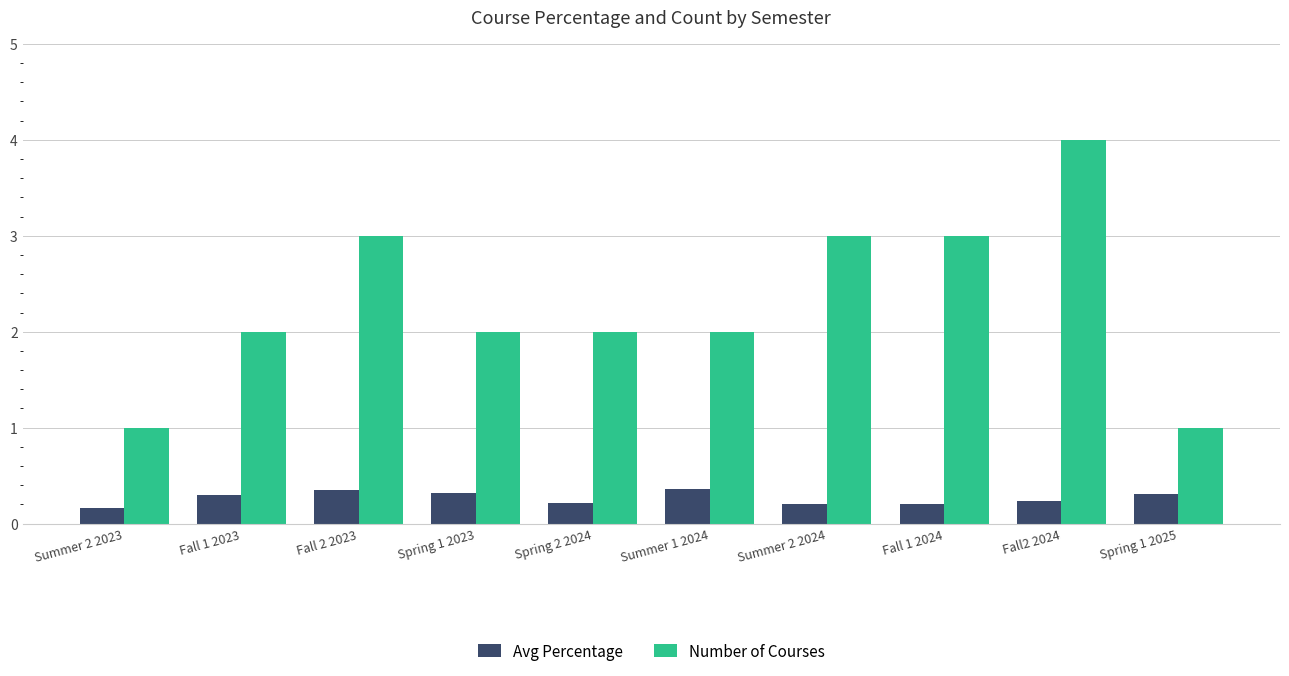

What are all the series names shown in the legend?

Avg Percentage, Number of Courses